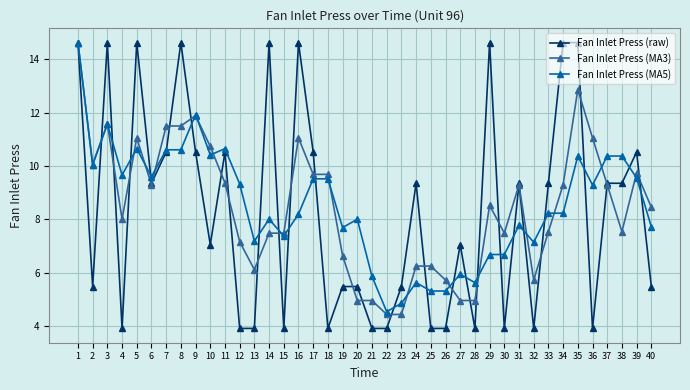

What are all the series names shown in the legend?

Fan Inlet Press (raw), Fan Inlet Press (MA3), Fan Inlet Press (MA5)